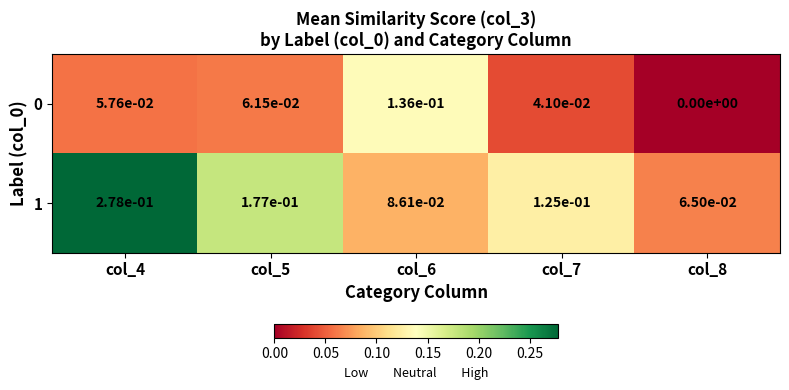

The value of 1 at col_8 is 0.0. True or false?

False